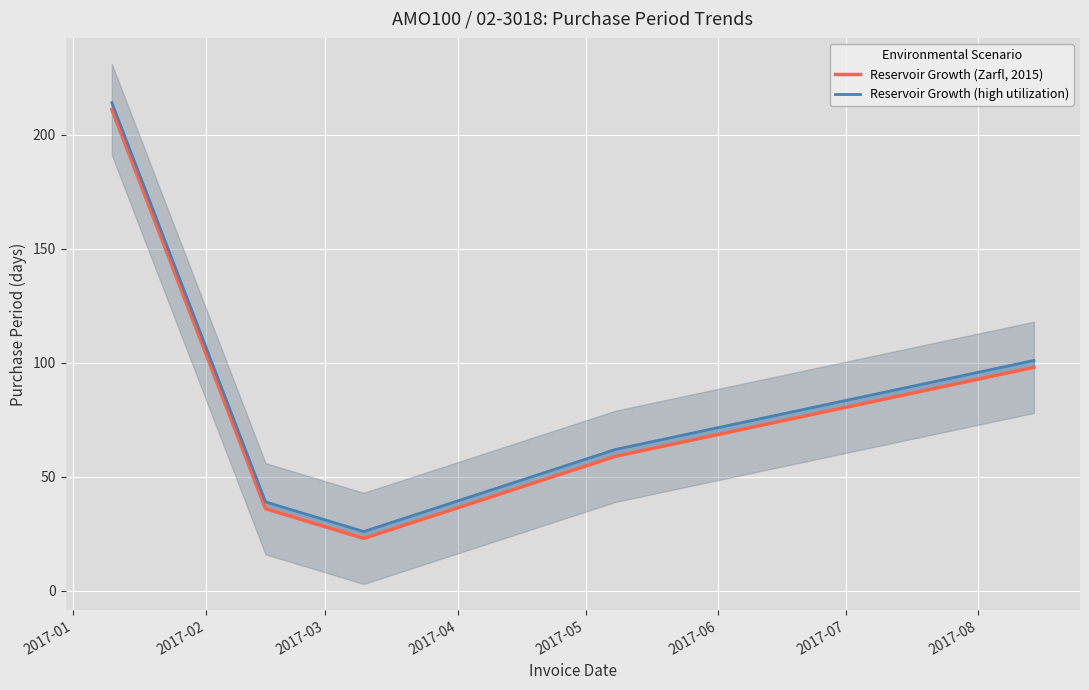

Rank the series by their maximum value, from highest to lowest.

Reservoir Growth (high utilization), Reservoir Growth (Zarfl, 2015)